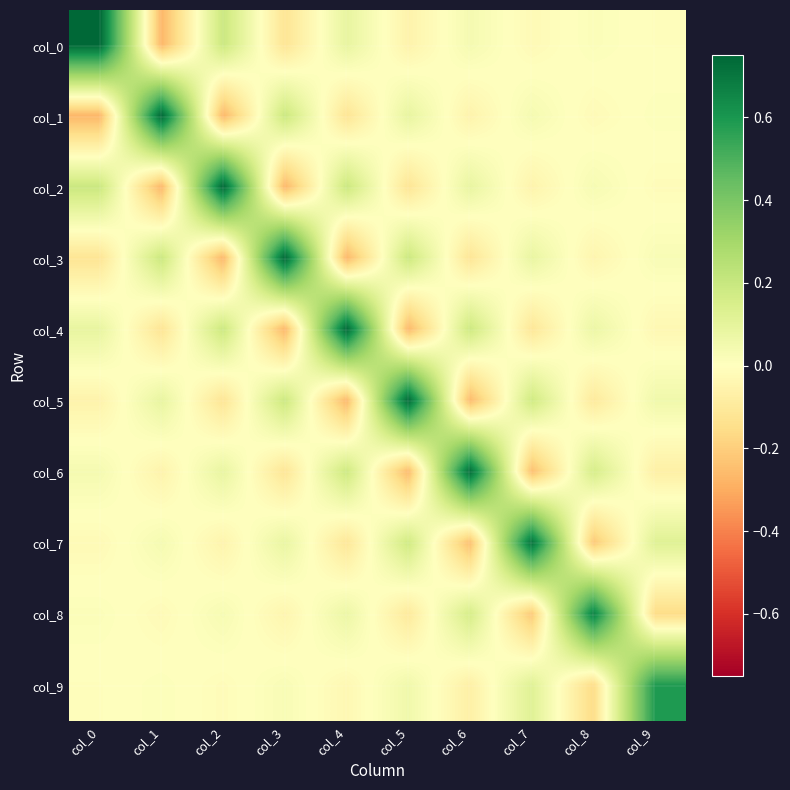

Reading left to right, extract all data points from this chart.

col_0: col_0=0.7	col_1=-0.3	col_2=0.2	col_3=-0.1	col_4=0.1	col_5=-0.1	col_6=0.0	col_7=-0.0	col_8=0.0	col_9=-0.0
col_1: col_0=-0.3	col_1=0.7	col_2=-0.3	col_3=0.2	col_4=-0.1	col_5=0.1	col_6=-0.1	col_7=0.0	col_8=-0.0	col_9=0.0
col_2: col_0=0.2	col_1=-0.3	col_2=0.7	col_3=-0.3	col_4=0.2	col_5=-0.1	col_6=0.1	col_7=-0.1	col_8=0.0	col_9=-0.0
col_3: col_0=-0.1	col_1=0.2	col_2=-0.3	col_3=0.7	col_4=-0.3	col_5=0.2	col_6=-0.1	col_7=0.1	col_8=-0.0	col_9=0.0
col_4: col_0=0.1	col_1=-0.1	col_2=0.2	col_3=-0.3	col_4=0.7	col_5=-0.3	col_6=0.2	col_7=-0.1	col_8=0.1	col_9=-0.0
col_5: col_0=-0.1	col_1=0.1	col_2=-0.1	col_3=0.2	col_4=-0.3	col_5=0.7	col_6=-0.3	col_7=0.2	col_8=-0.1	col_9=0.1
col_6: col_0=0.0	col_1=-0.1	col_2=0.1	col_3=-0.1	col_4=0.2	col_5=-0.3	col_6=0.7	col_7=-0.2	col_8=0.2	col_9=-0.1
col_7: col_0=-0.0	col_1=0.0	col_2=-0.1	col_3=0.1	col_4=-0.1	col_5=0.2	col_6=-0.2	col_7=0.7	col_8=-0.2	col_9=0.1
col_8: col_0=0.0	col_1=-0.0	col_2=0.0	col_3=-0.0	col_4=0.1	col_5=-0.1	col_6=0.2	col_7=-0.2	col_8=0.7	col_9=-0.2
col_9: col_0=-0.0	col_1=0.0	col_2=-0.0	col_3=0.0	col_4=-0.0	col_5=0.1	col_6=-0.1	col_7=0.1	col_8=-0.2	col_9=0.6